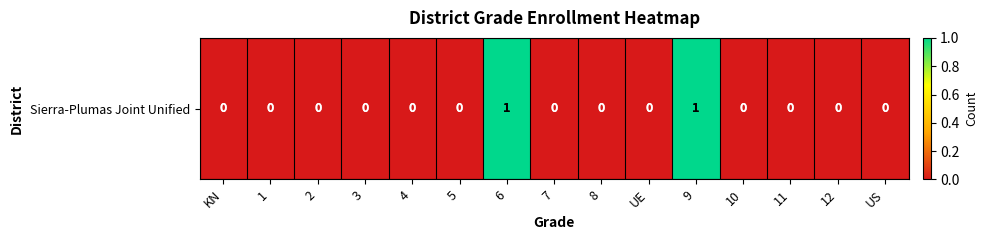

What is the greatest value displayed?

1